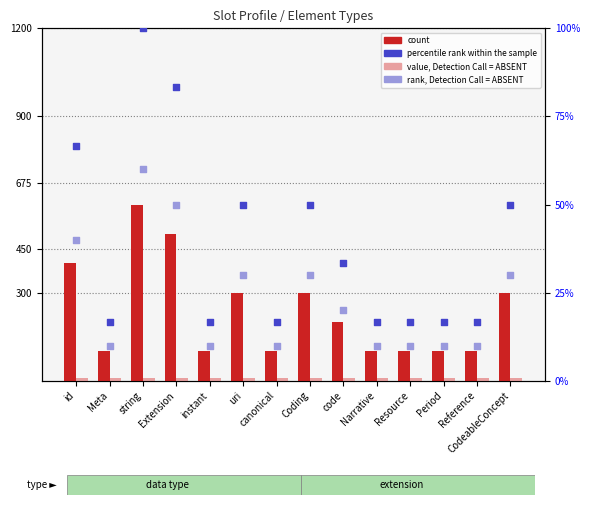

At how many categories does at least one series exceed 511?

1